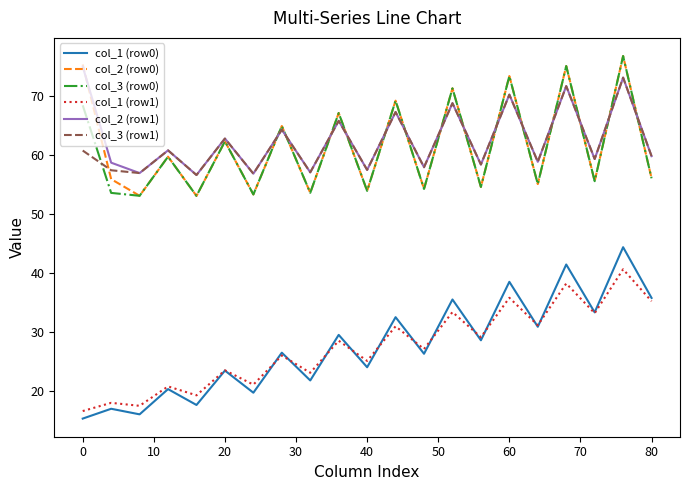

Which series has the largest range (max minus min)?

col_1 (row0)